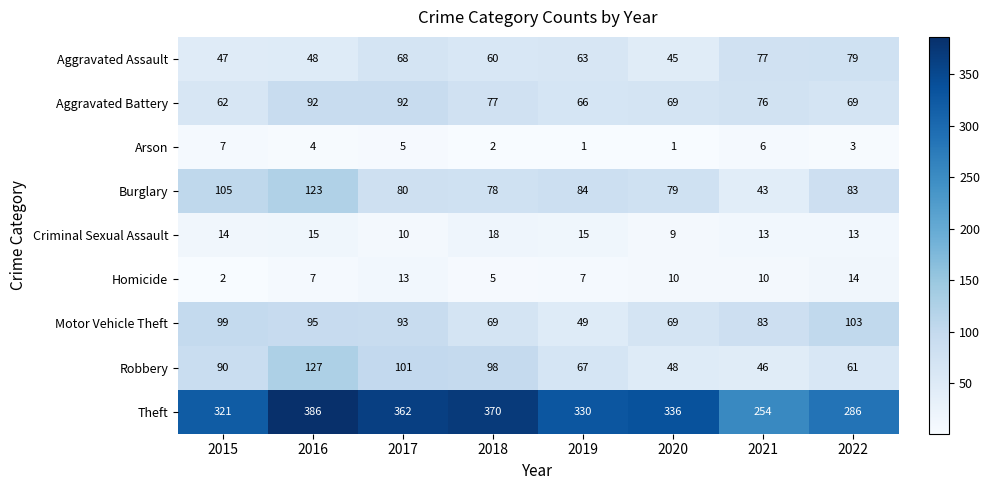

Rank the series by their maximum value, from lowest to highest.

Arson, Homicide, Criminal Sexual Assault, Aggravated Assault, Aggravated Battery, Motor Vehicle Theft, Burglary, Robbery, Theft